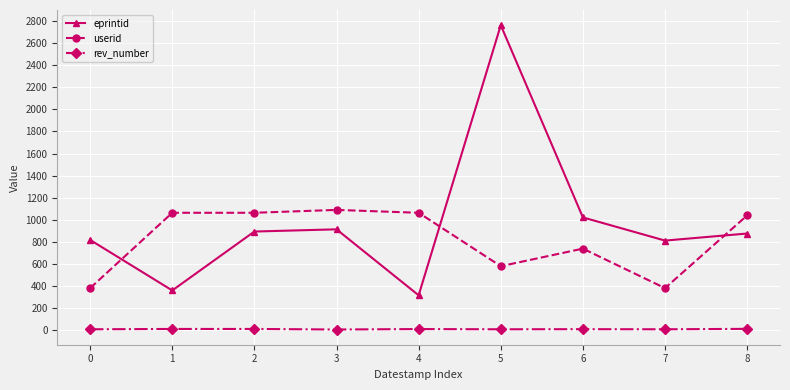

Is the value of rev_number at 0 greater than the value of userid at 6?

No